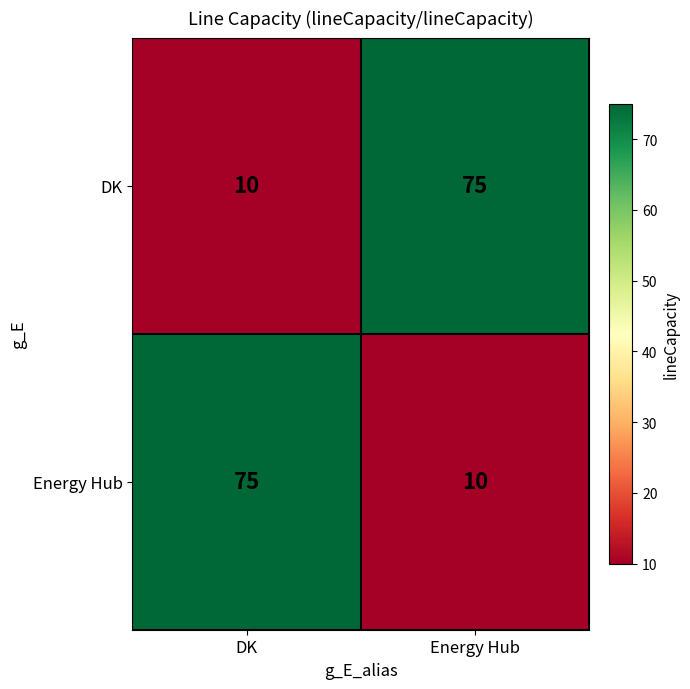

What is the difference between the highest and lowest values at Energy Hub?

65